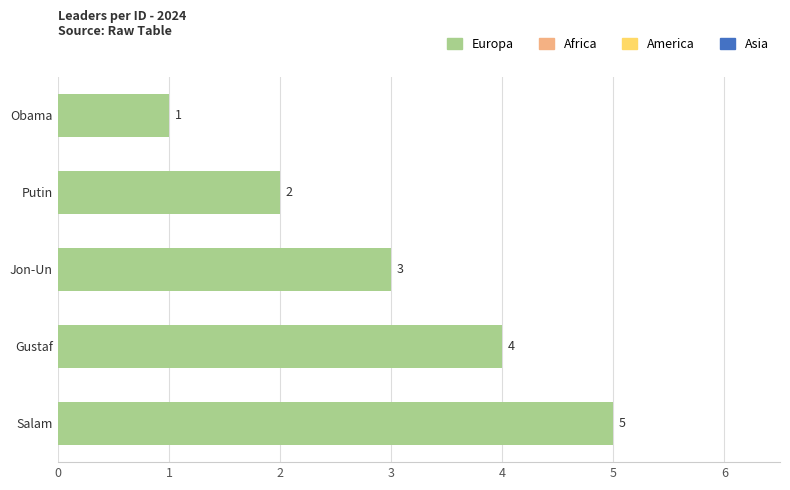

Which has a higher value, Salam or Putin?

Salam